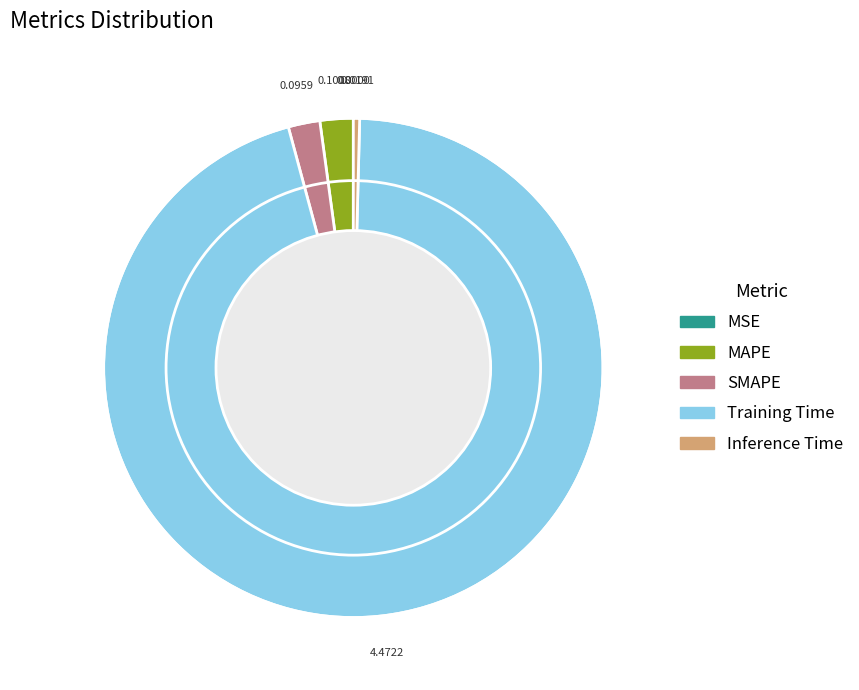

Which category has the biggest portion of the pie?

Training Time